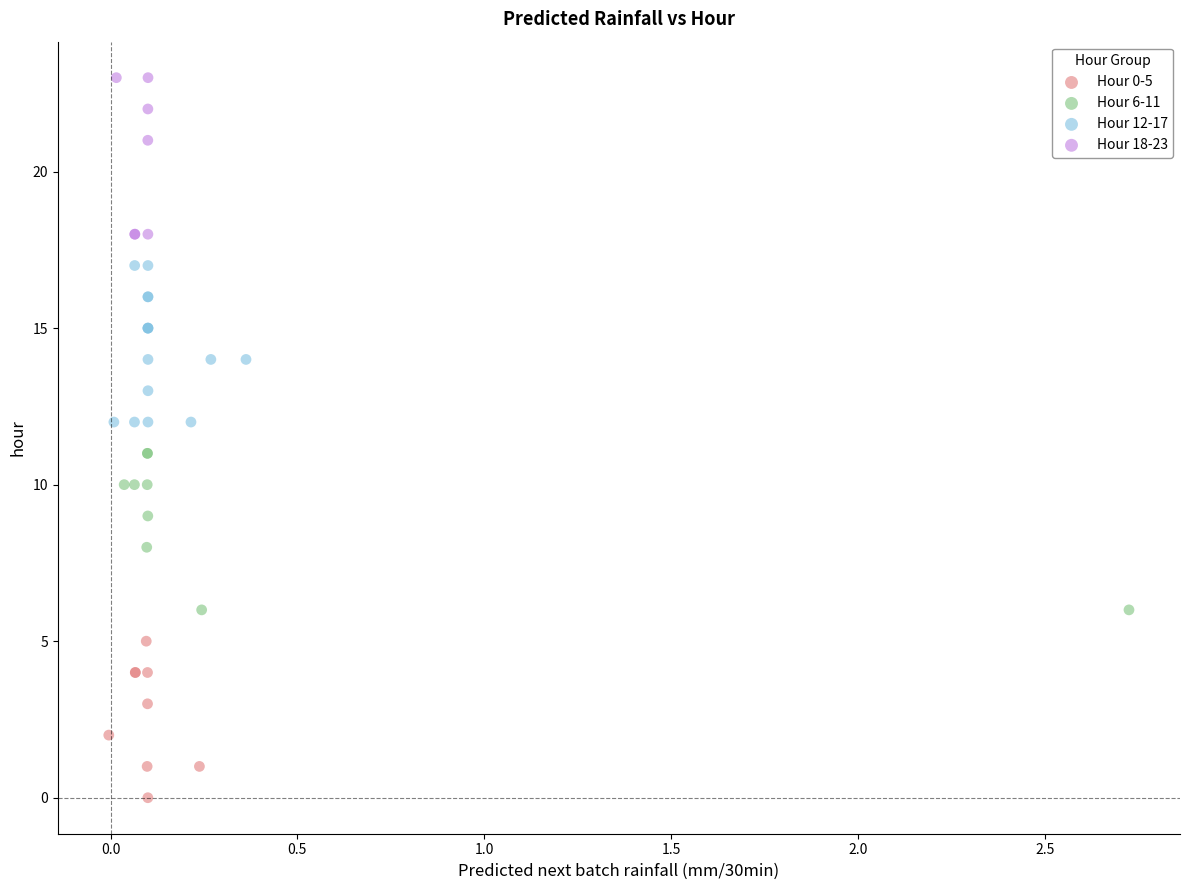

Which series reaches the maximum Y coordinate?

Hour 18-23